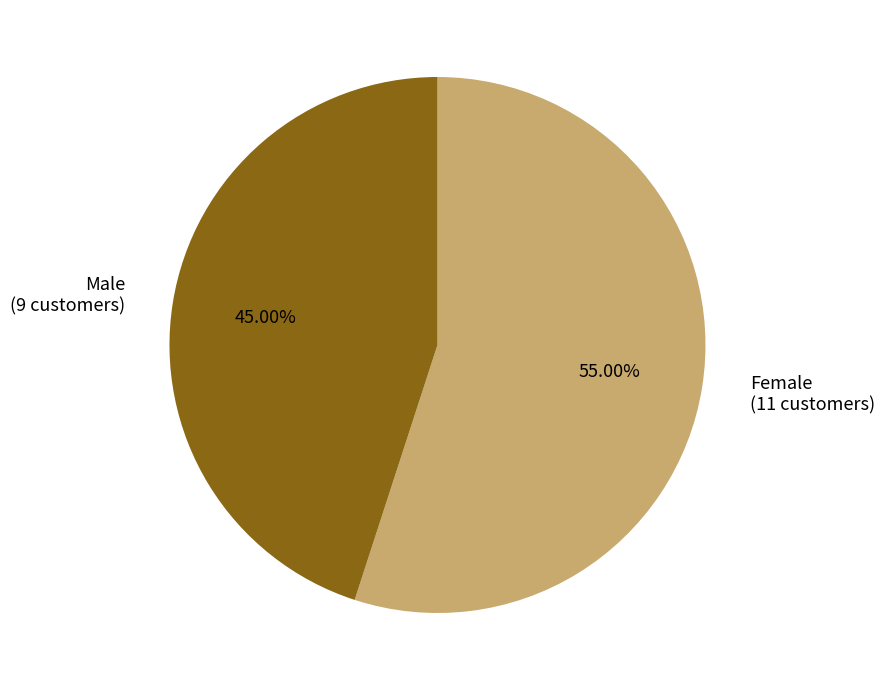

What percentage do Female and Male together represent?

100.0%